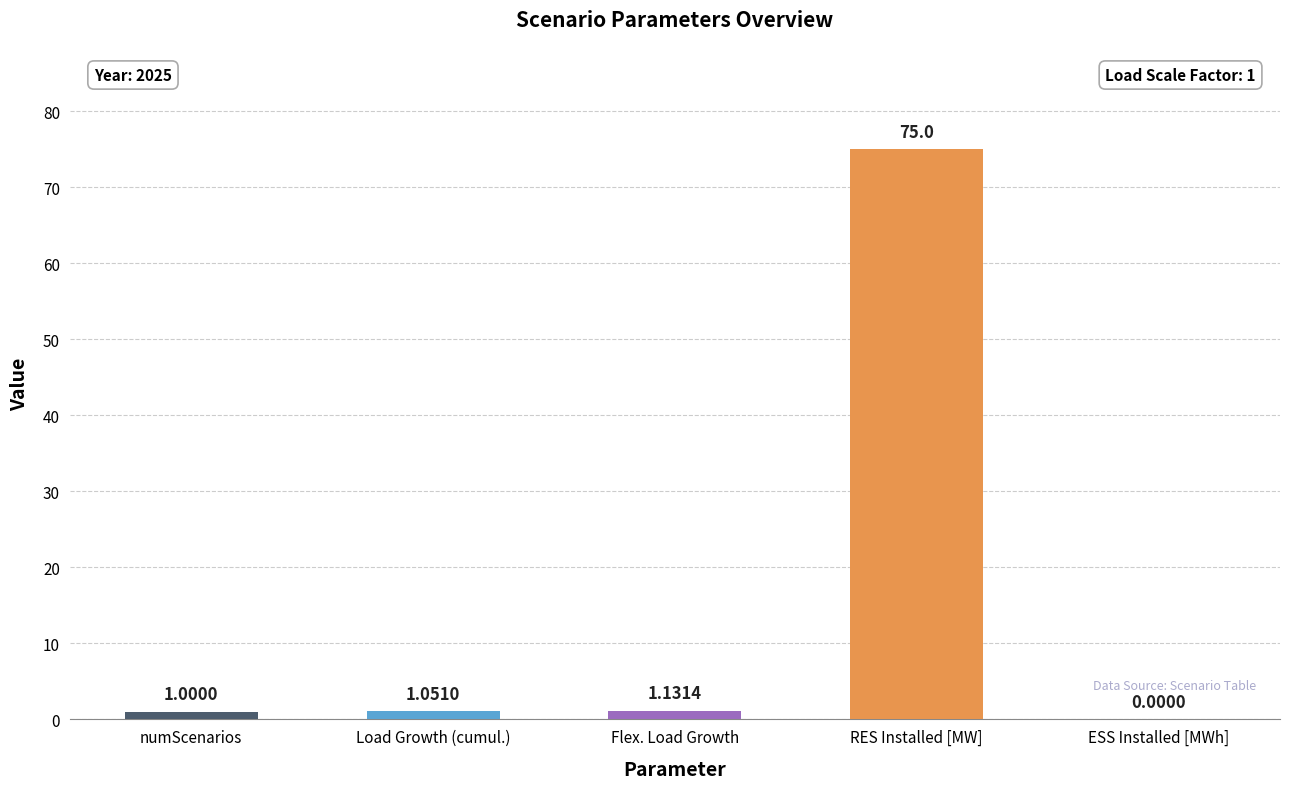

Between Flex. Load Growth and RES Installed [MW], which is larger?

RES Installed [MW]